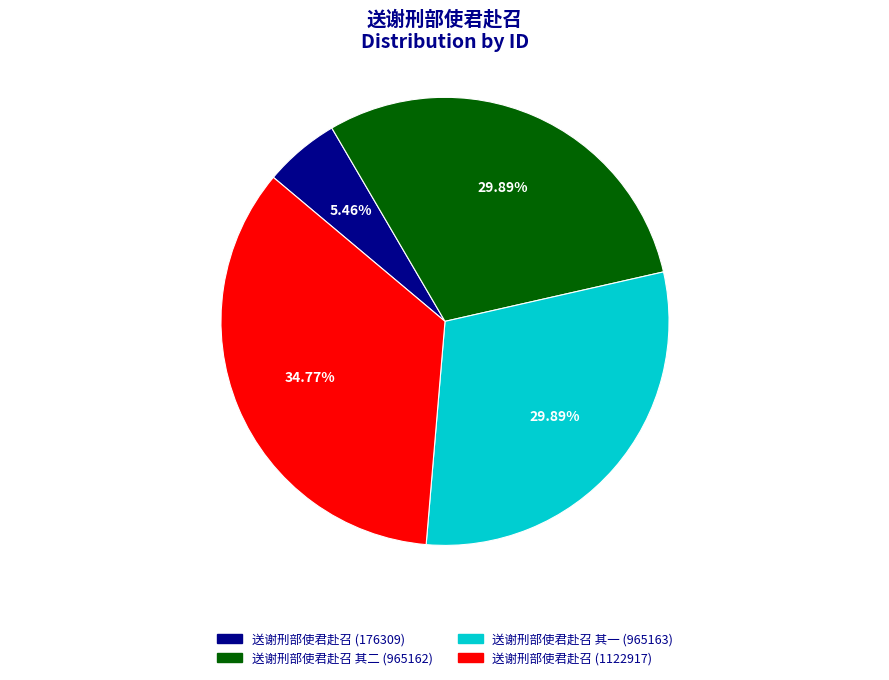

Which slice is the smallest?

送谢刑部使君赴召 (176309)